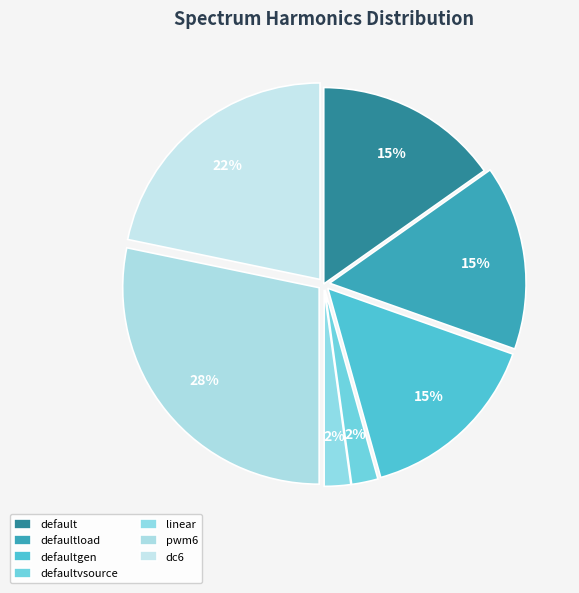

Approximately how many times larger is the value at defaultgen compared to dc6?

0.7